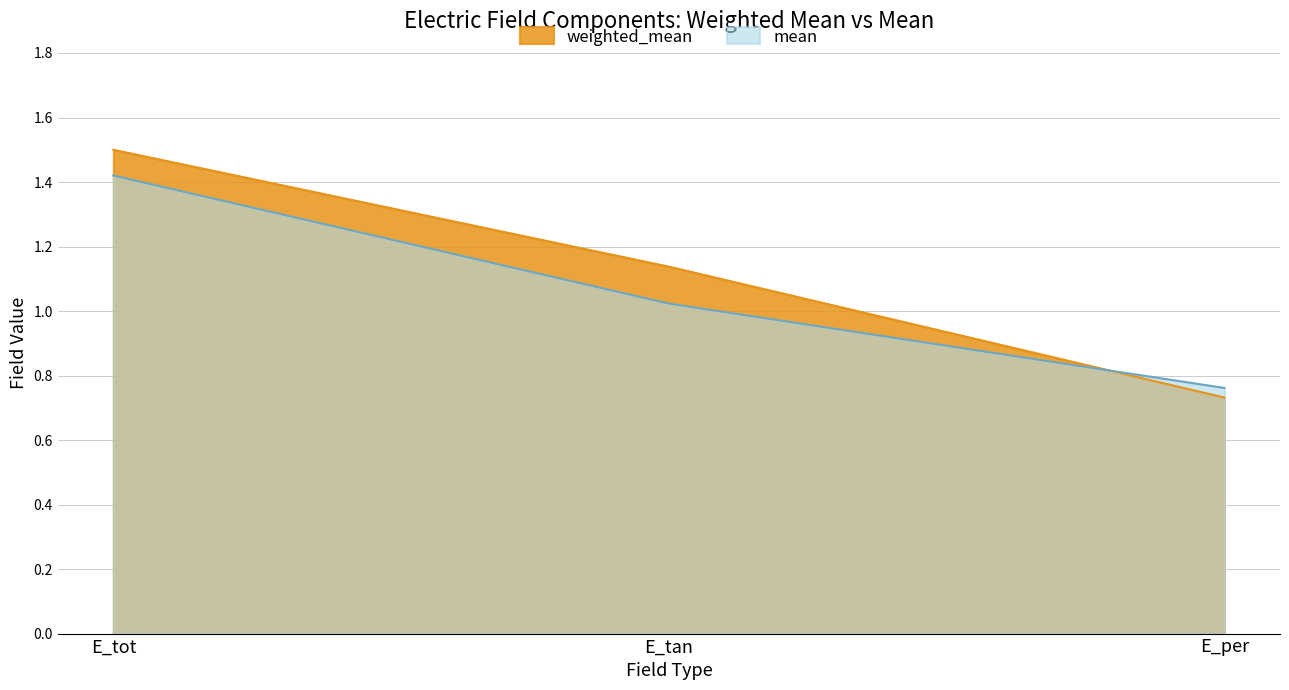

List the series in order of their overall mean, lowest first.

mean, weighted_mean